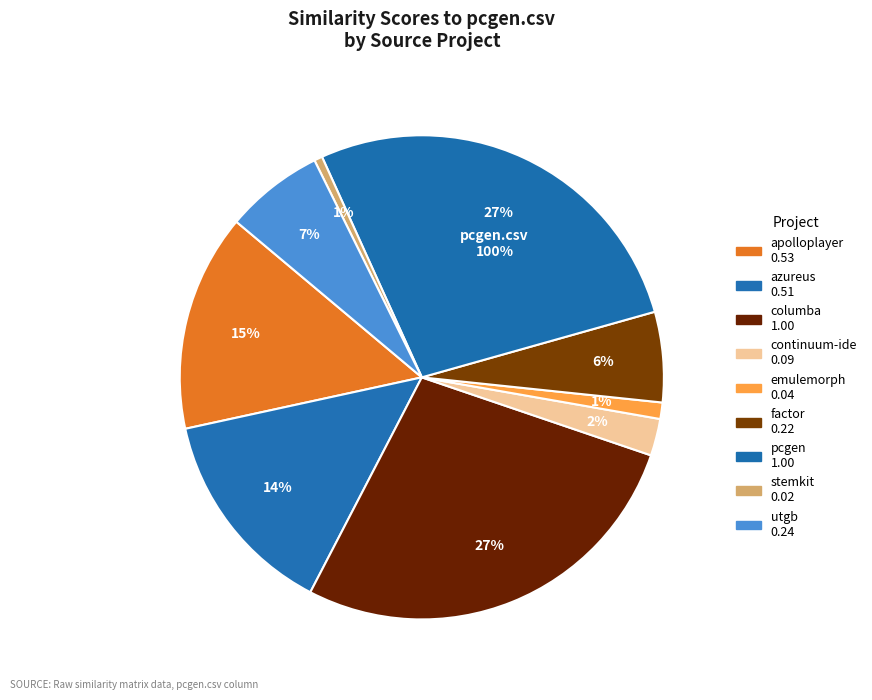

Is there any slice that represents more than half of the pie?

No